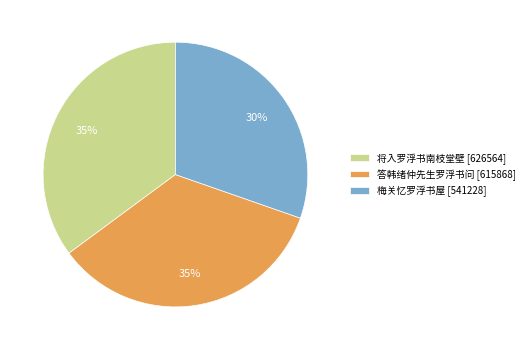

Does 将入罗浮书南枝堂壁 represent more than half of the total?

No